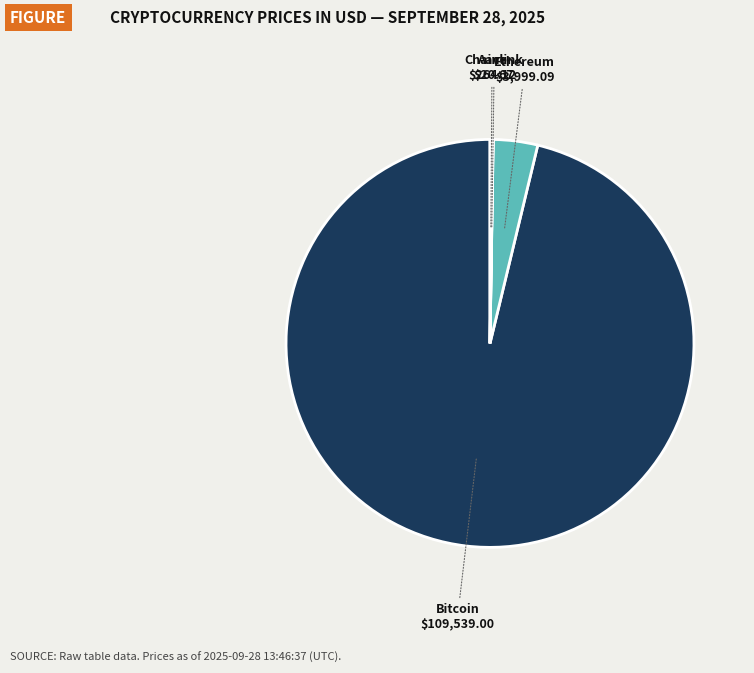

Is it true that Bitcoin is 96% of the pie?

True